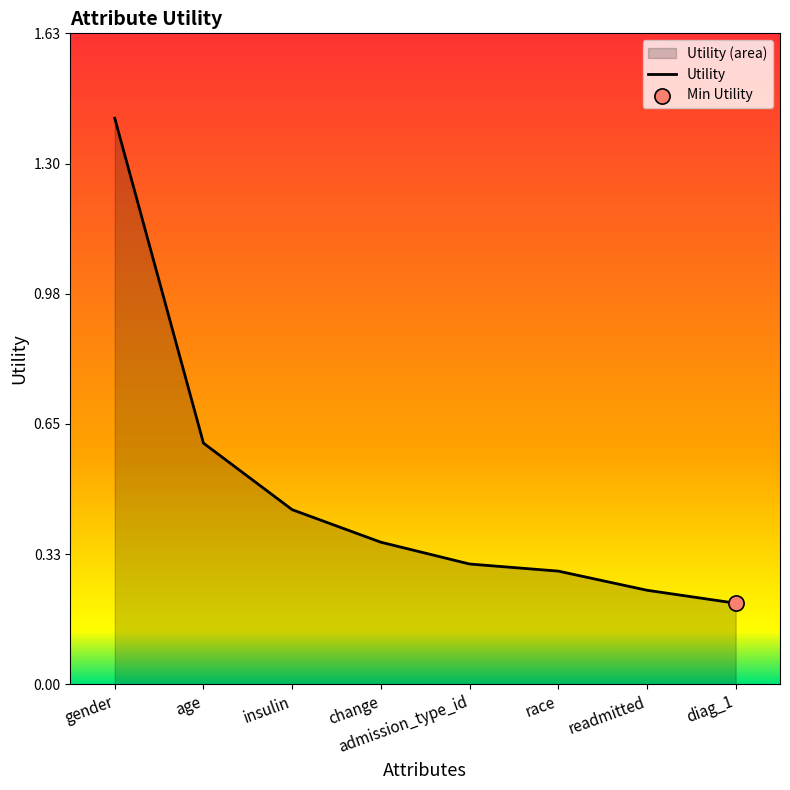

What is the change in value from gender to diag_1?

-1.2